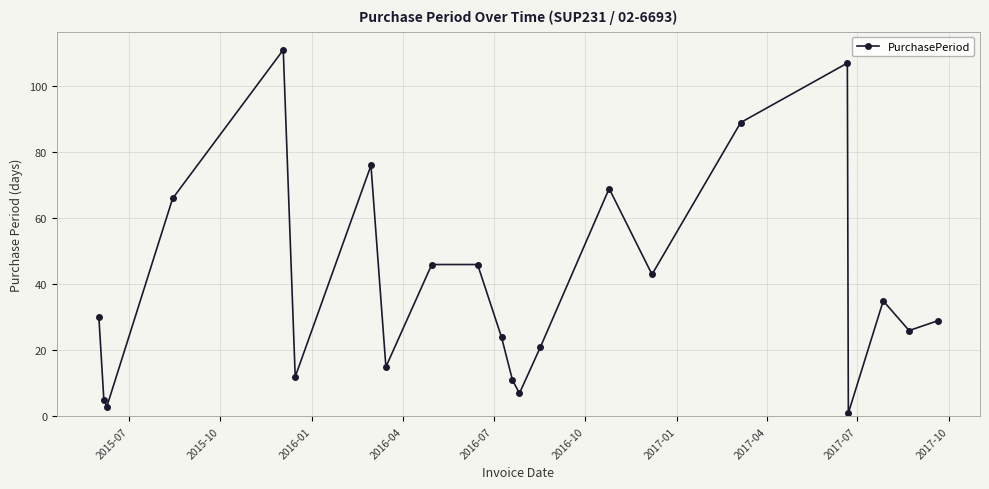

Count the number of data series in this chart.

1